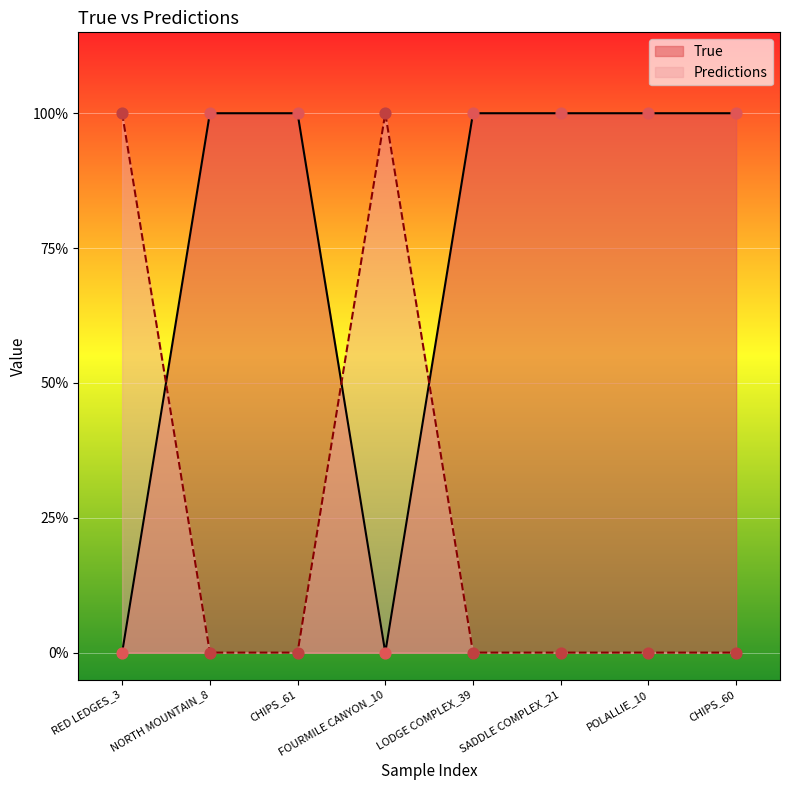

At which category is the sum across all series the highest?

RED LEDGES_3